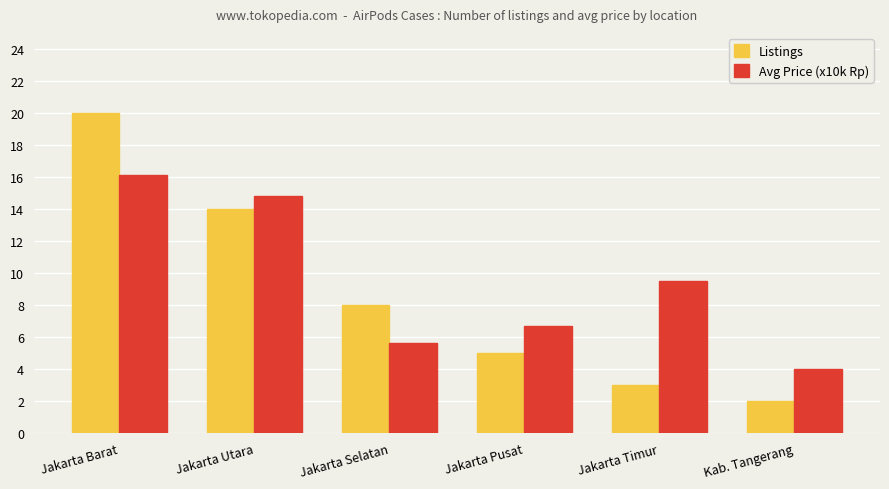

What is the label of the 6th bar from the right?

Jakarta Barat